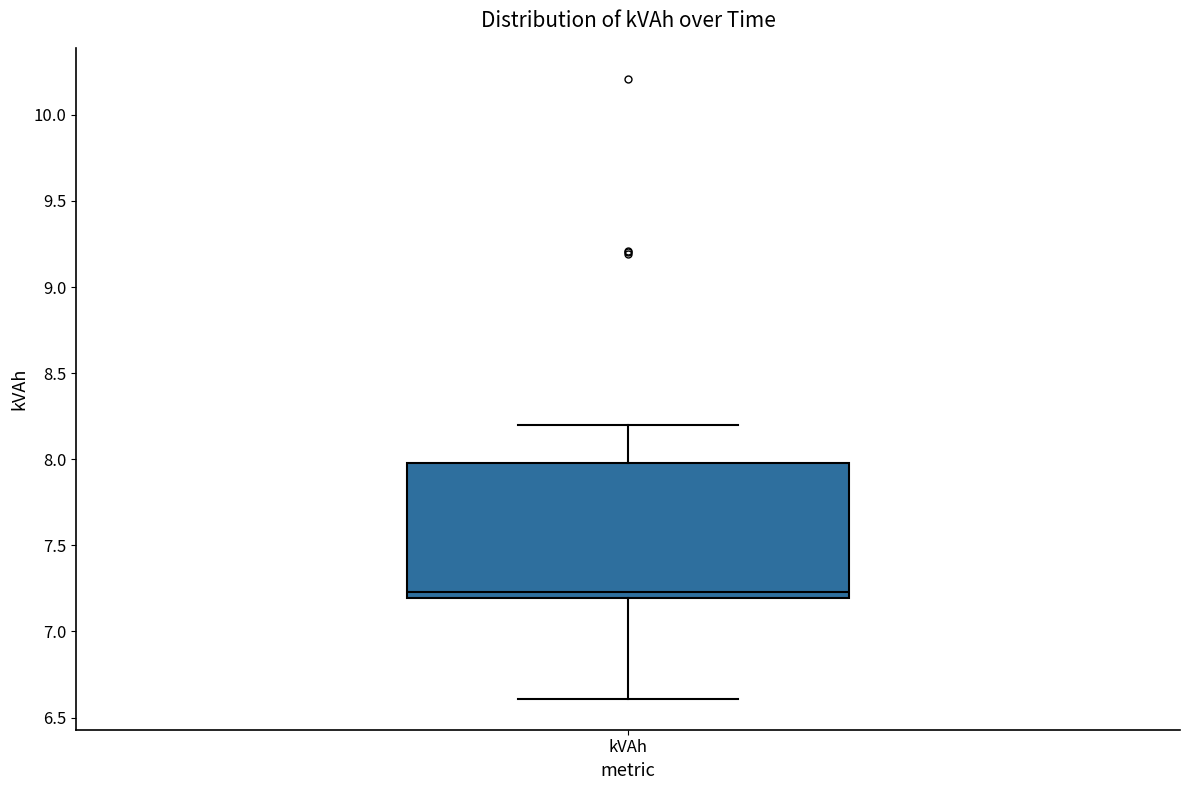

Transcribe this box plot: give where the median line is, the range the box spans, and where the two whiskers end, as read against the y-axis. The values are not printed on the chart, so give them approximately, as read against the axis.

median 7.25, box 7.20 to 8.00, whiskers 6.60 to 8.20